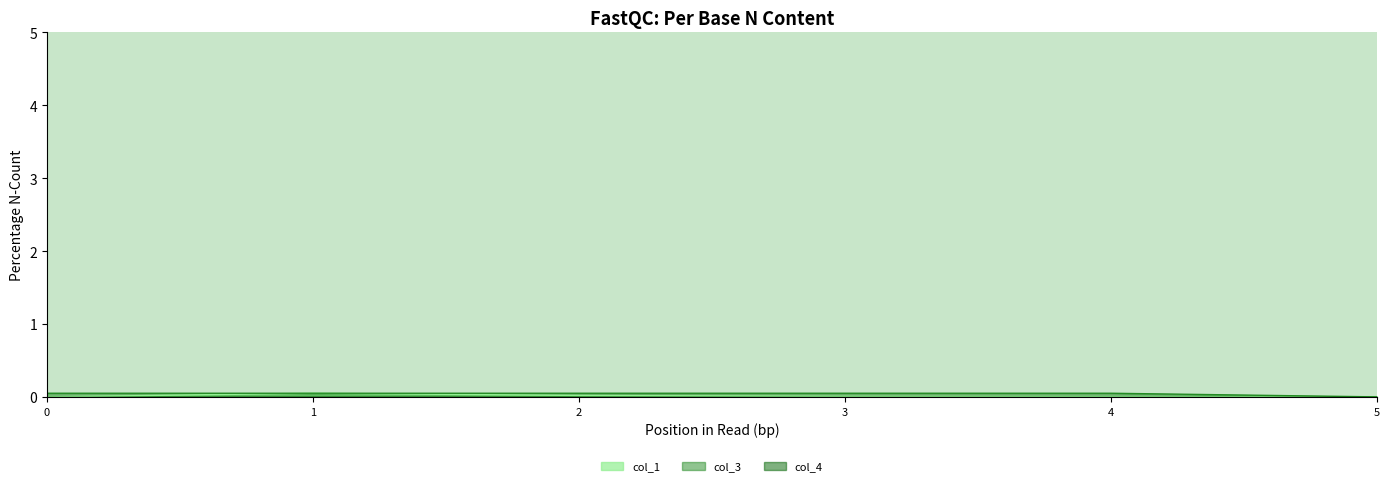

The col_3 series shows 0.1 at 4. True or false?

True